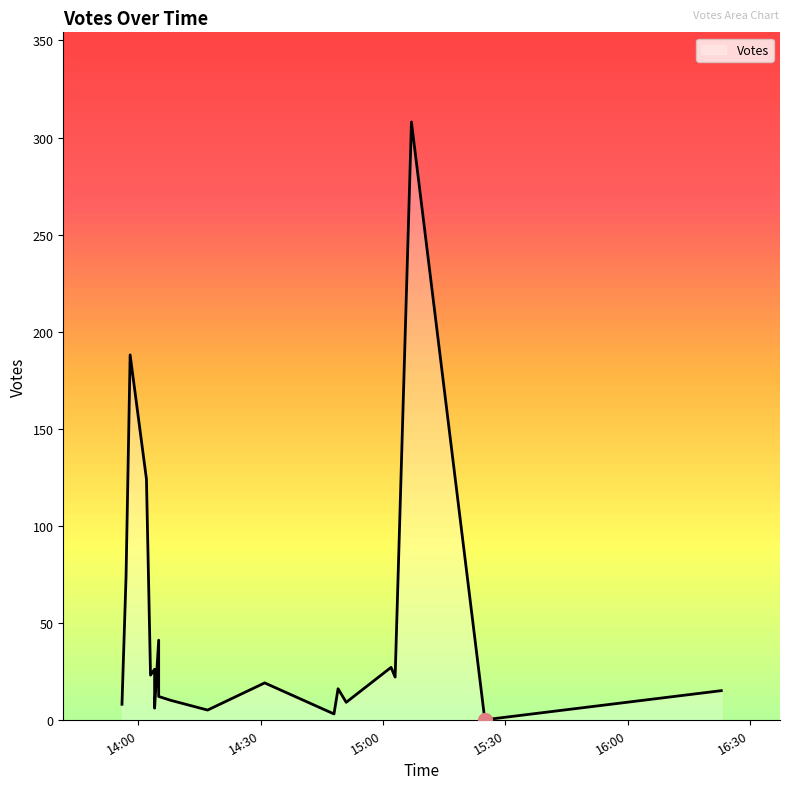

True or false: there are more than 1 points higher than both neighbors.

True